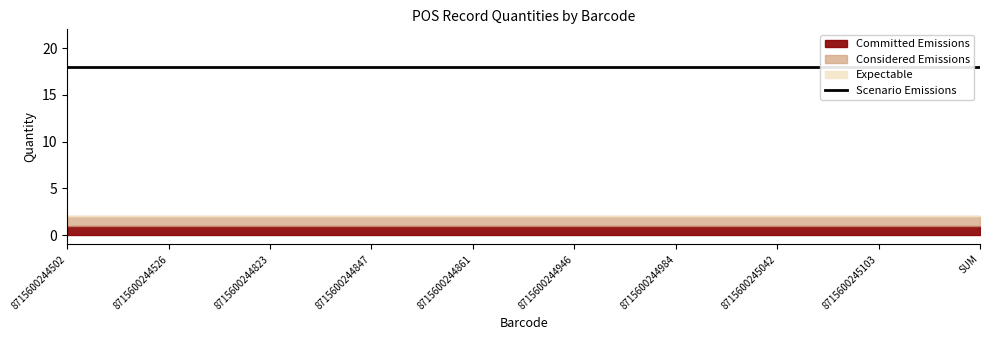

What is the label of the 3rd point from the right?

8715600245042